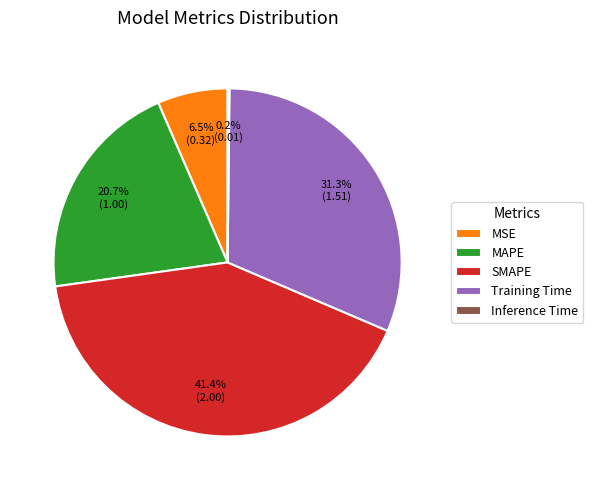

The Training Time slice represents 31% of the pie. True or false?

True